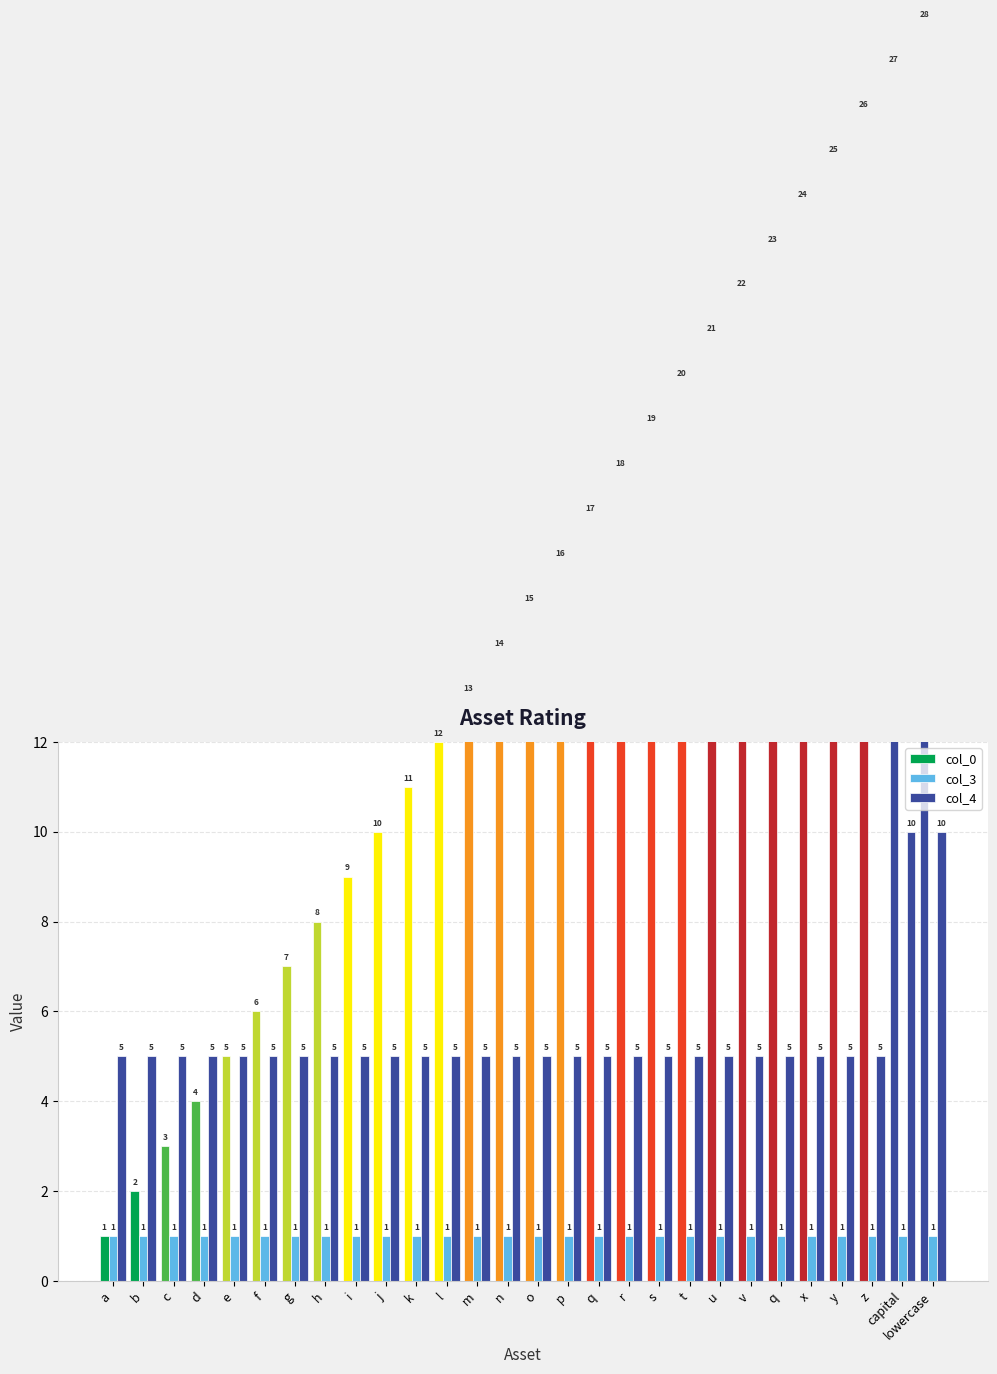

The col_0 series shows 1 at a. True or false?

False